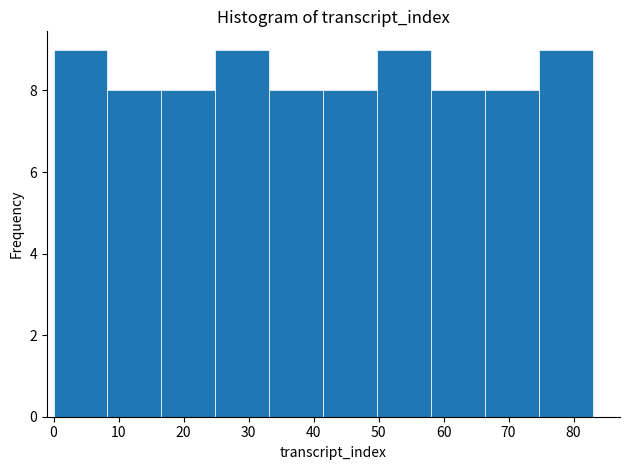

Reading left to right, transcribe this chart: for each bar, give the range it covers on the x-axis and its height. Neither the bar edges nor the heights are printed on the chart, so give them approximately, as read against the axes.

0.0 to 8.3: 9
8.3 to 16.6: 8
16.6 to 24.9: 8
24.9 to 33.2: 9
33.2 to 41.5: 8
41.5 to 49.8: 8
49.8 to 58.1: 9
58.1 to 66.4: 8
66.4 to 74.7: 8
74.7 to 83.0: 9